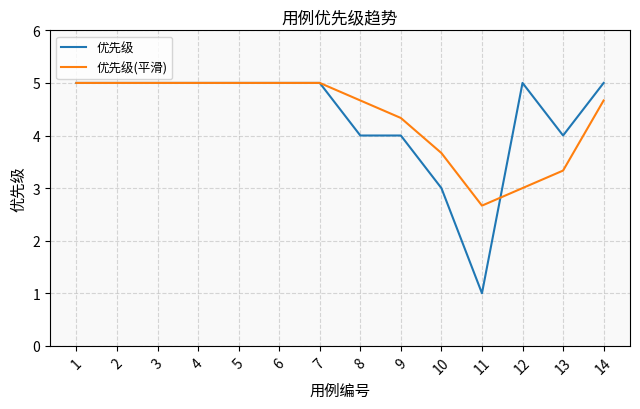

Is the value of 优先级(平滑) at 14 greater than the value of 优先级 at 1?

No